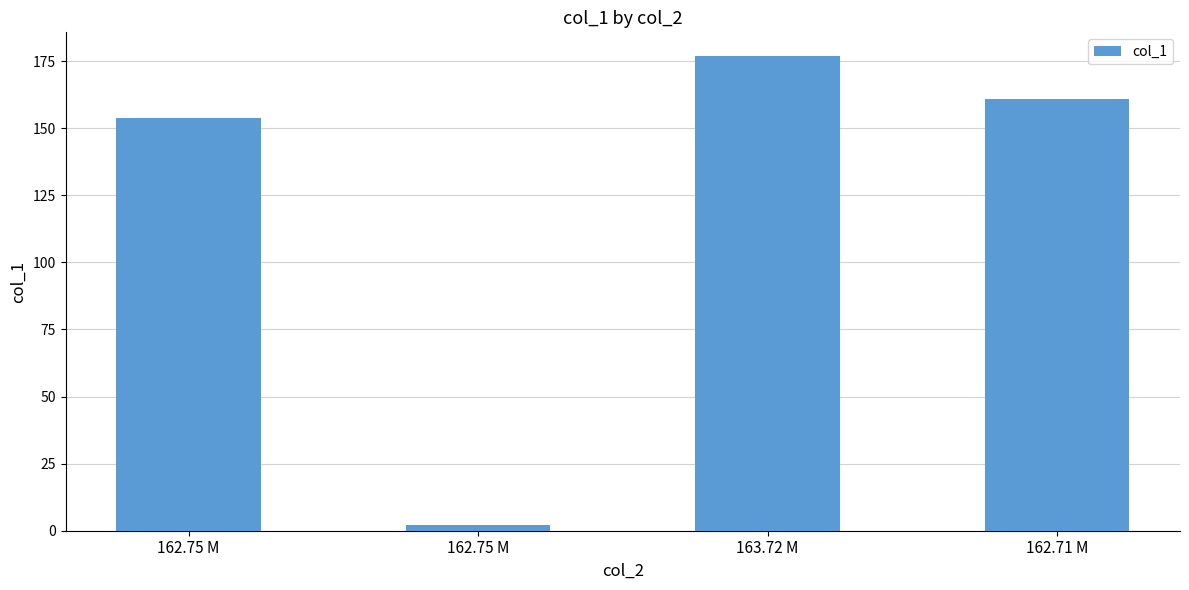

Does the chart contain any negative values?

No